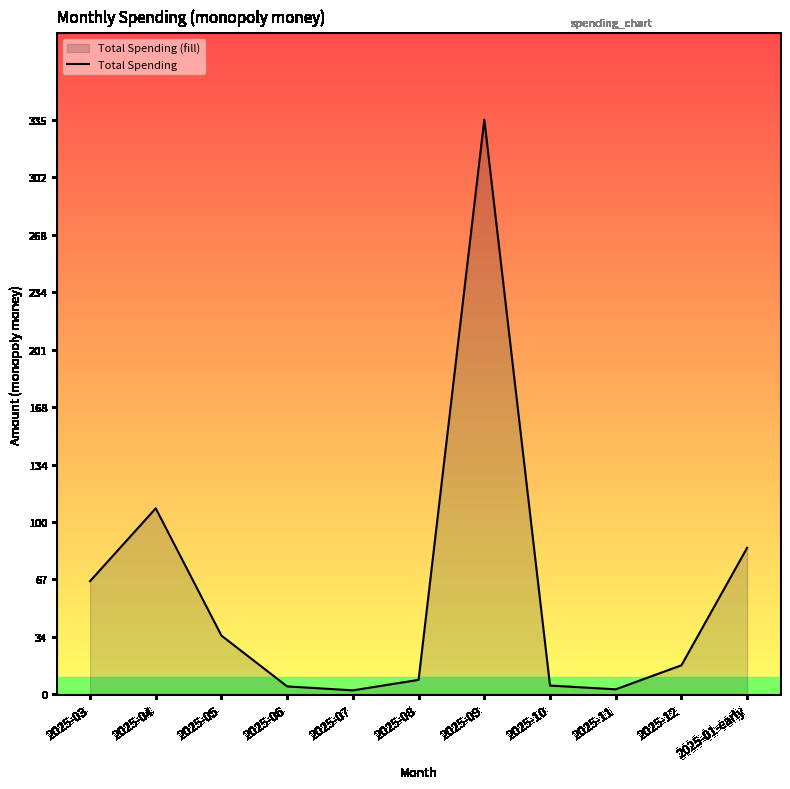

What position from the right is 2025-04?

10